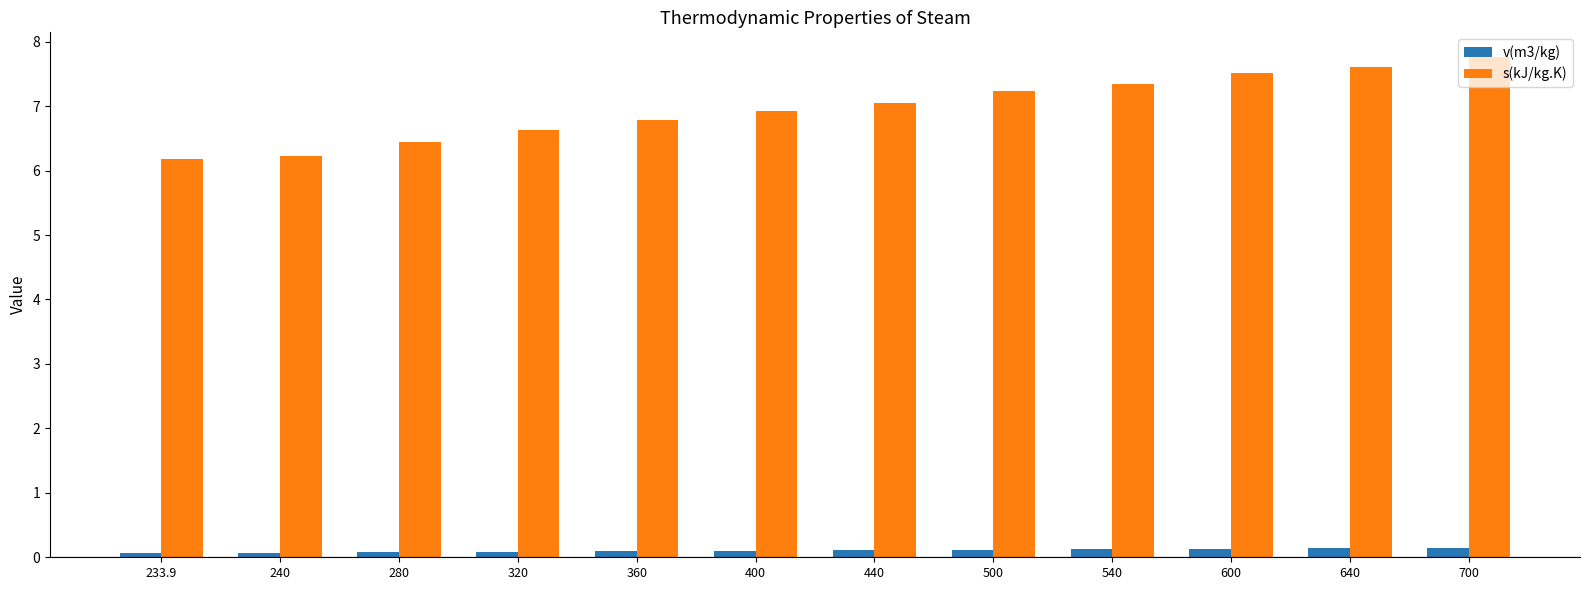

Does the chart contain any negative values?

No